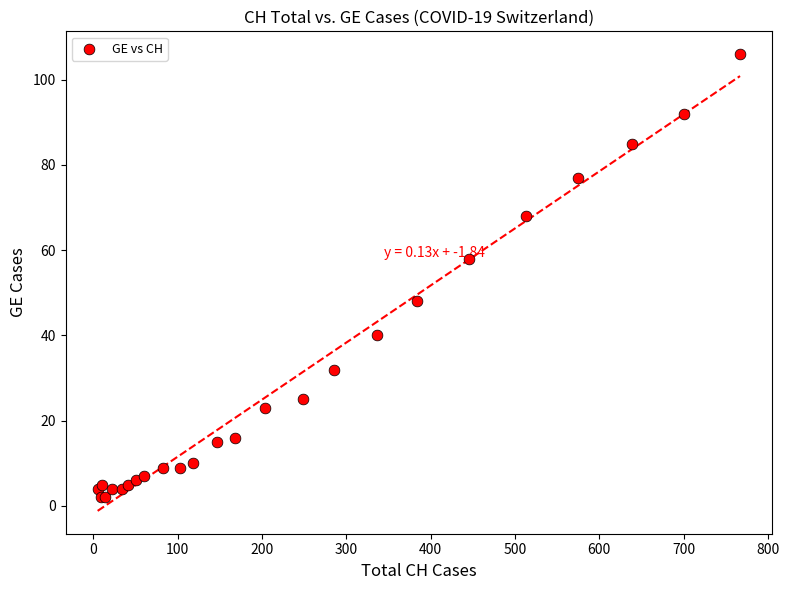

What Y value in the scatter plot is closest to 54?

58